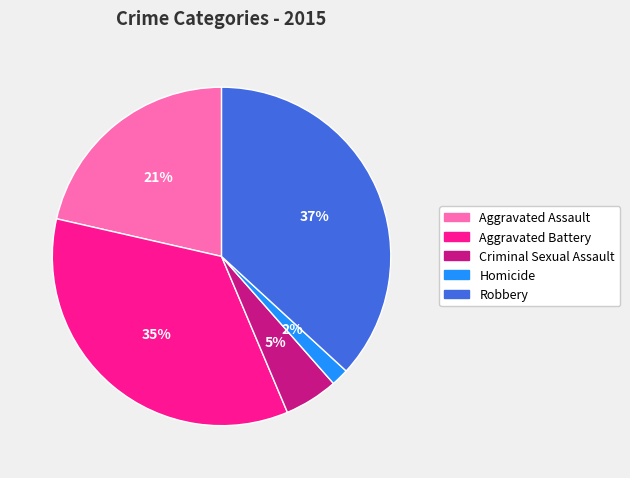

To the nearest percent, what is the combined percentage of Criminal Sexual Assault and Aggravated Battery?

40%